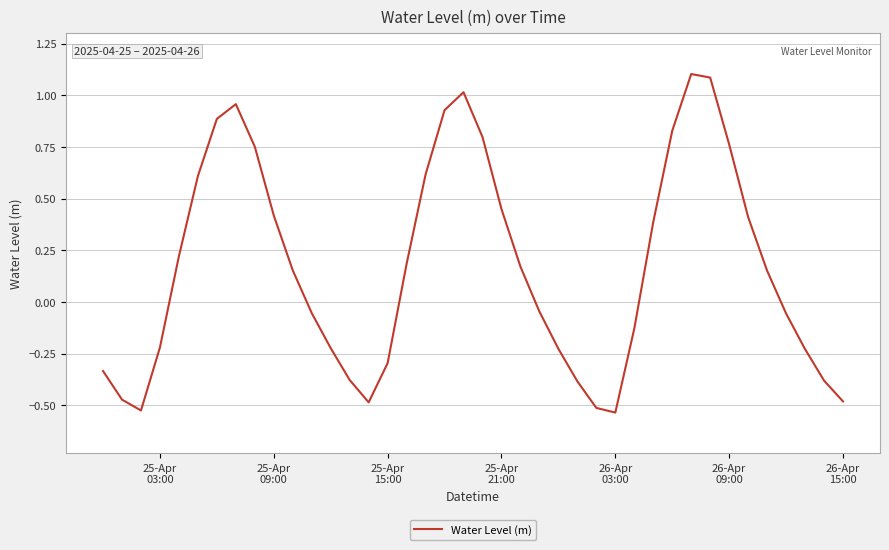

What is the difference between the maximum and minimum values?

1.6